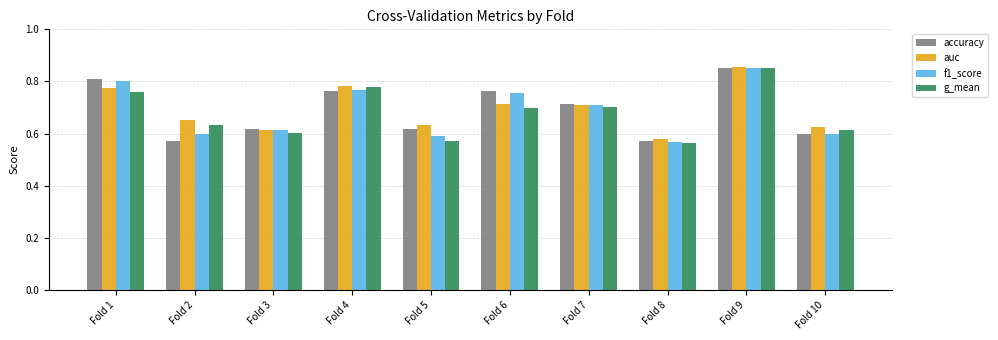

The value of auc at Fold 7 is 0.7. True or false?

True